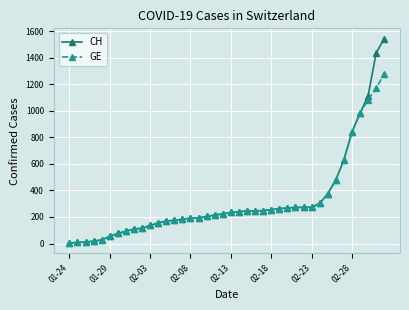

What are all the series names shown in the legend?

CH, GE